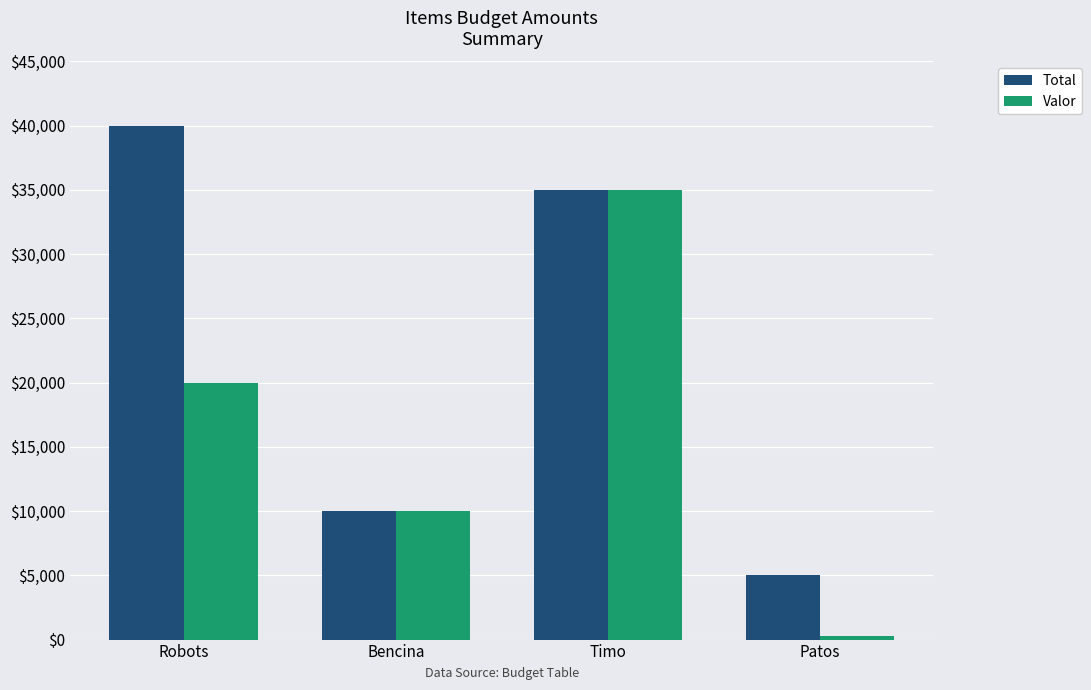

What is the difference between the second highest and minimum values in the Total series?

30000